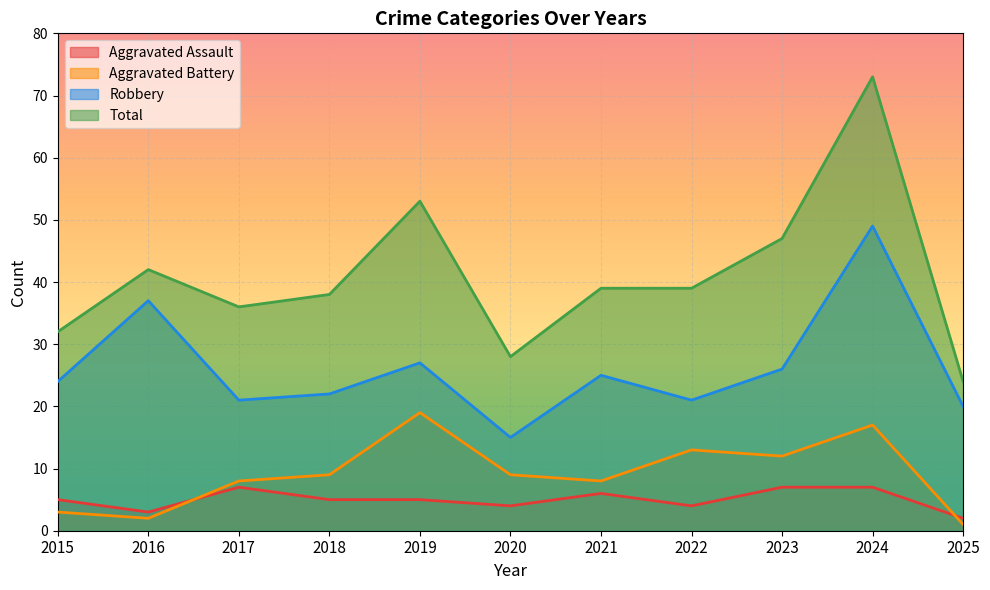

At how many categories does at least one series exceed 19?

11